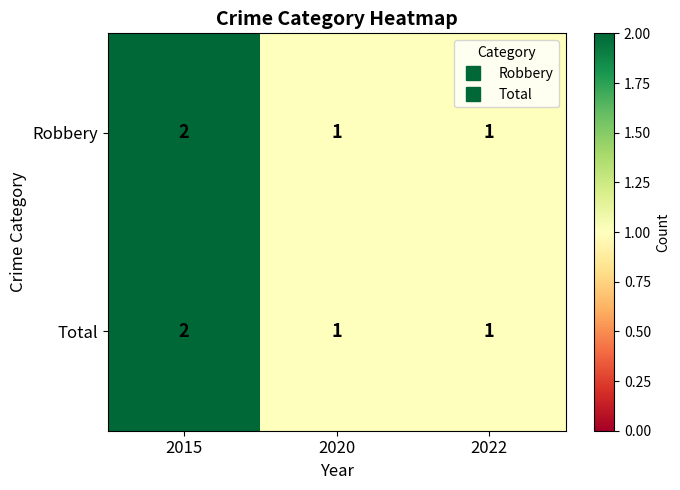

Count the Robbery values in the range 1 to 2.

3